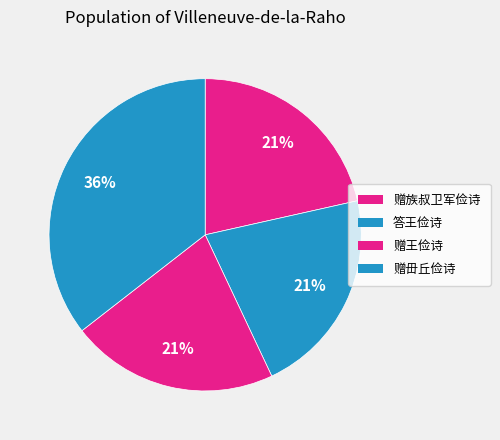

To the nearest percent, what is the combined percentage of 答王俭诗 and 赠族叔卫军俭诗?

43%